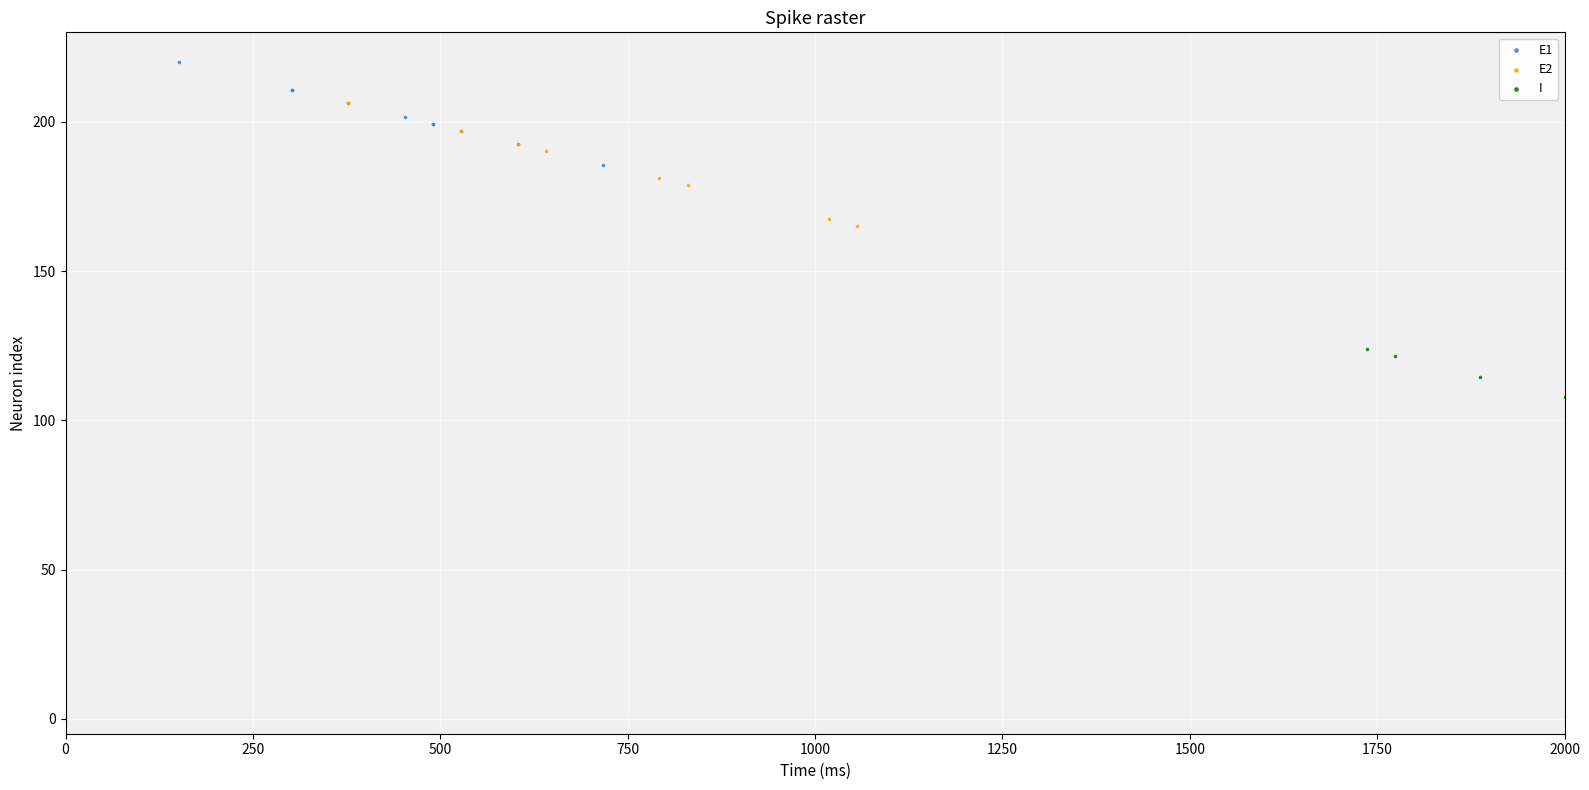

Which series has the largest Y range (max minus min)?

E2